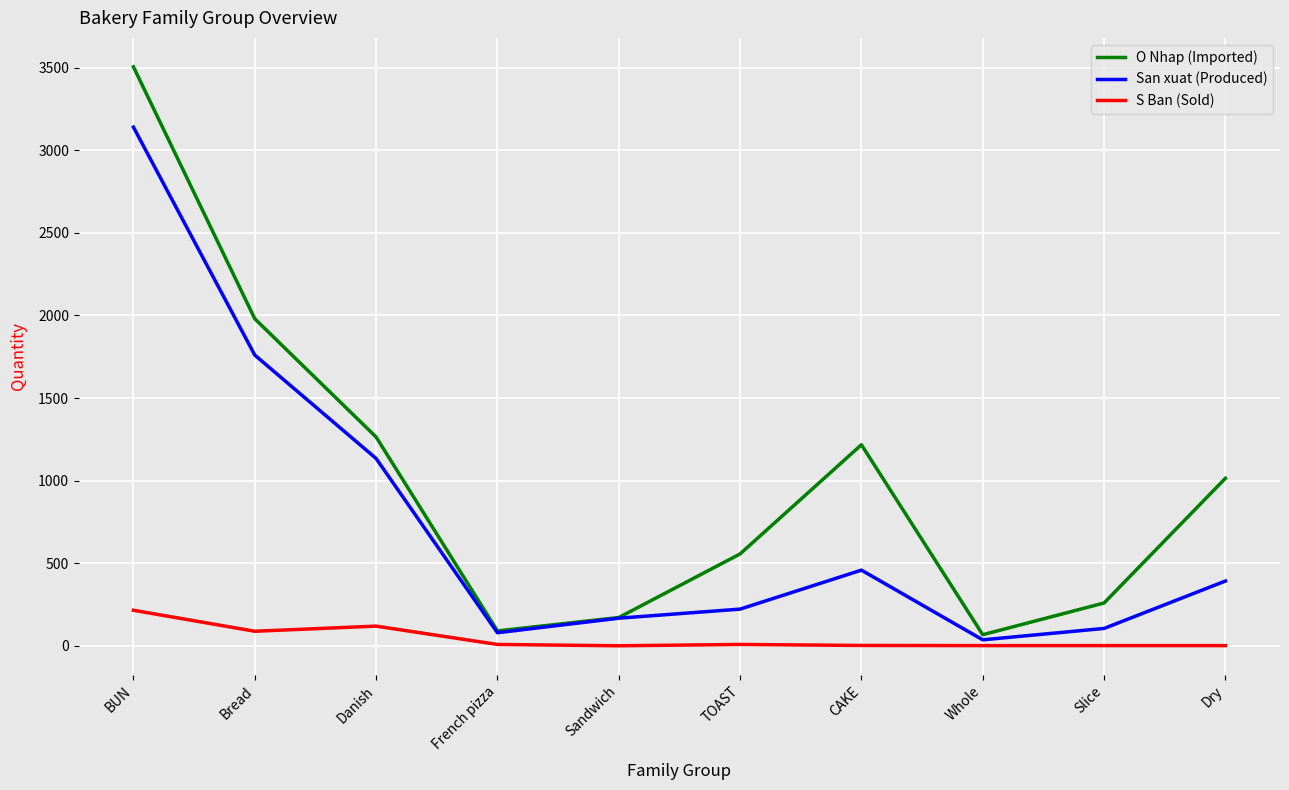

Which series changed the most between Bread and Dry?

San xuat (Produced)